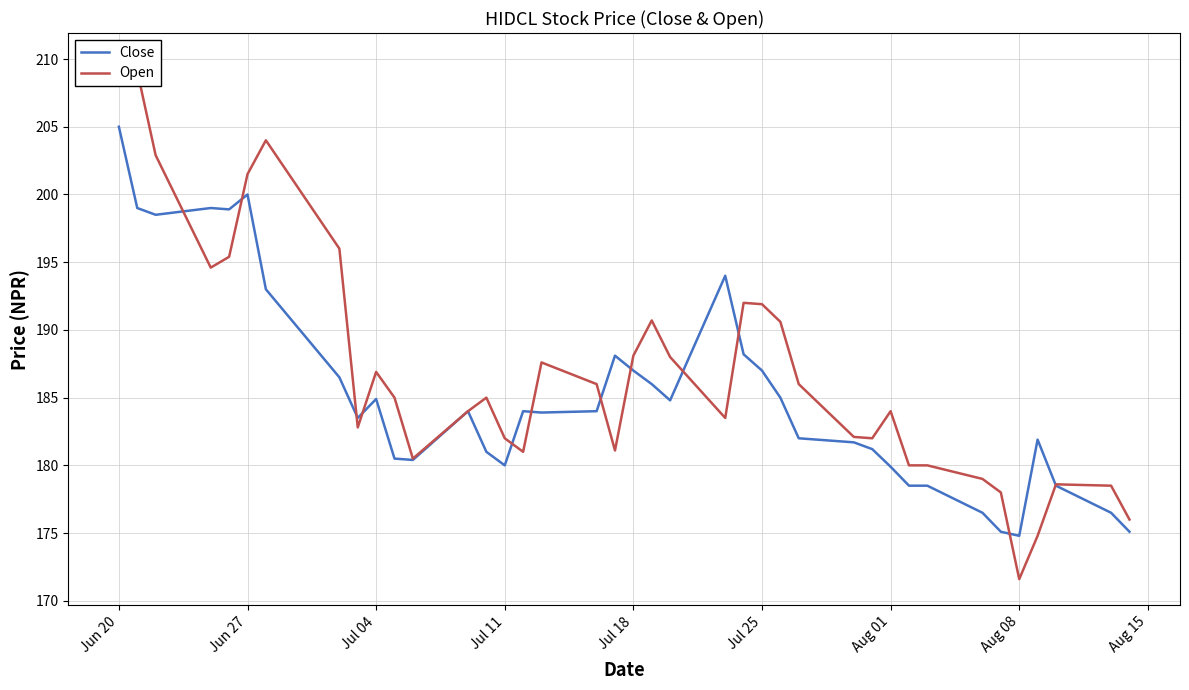

How many data points in Close are above 184?

17